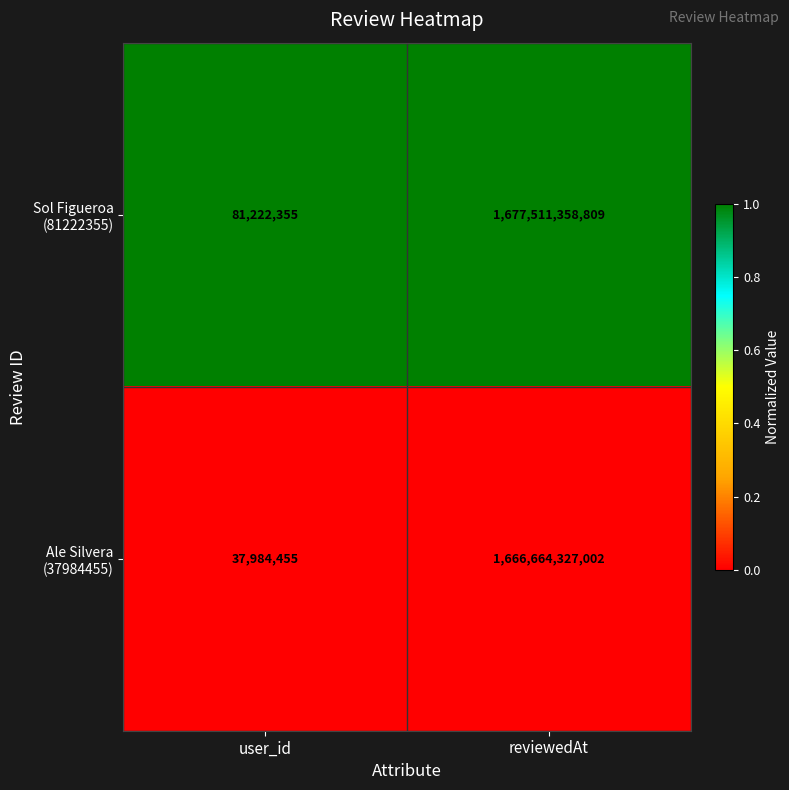

Which category has the lowest value across all series?

user_id